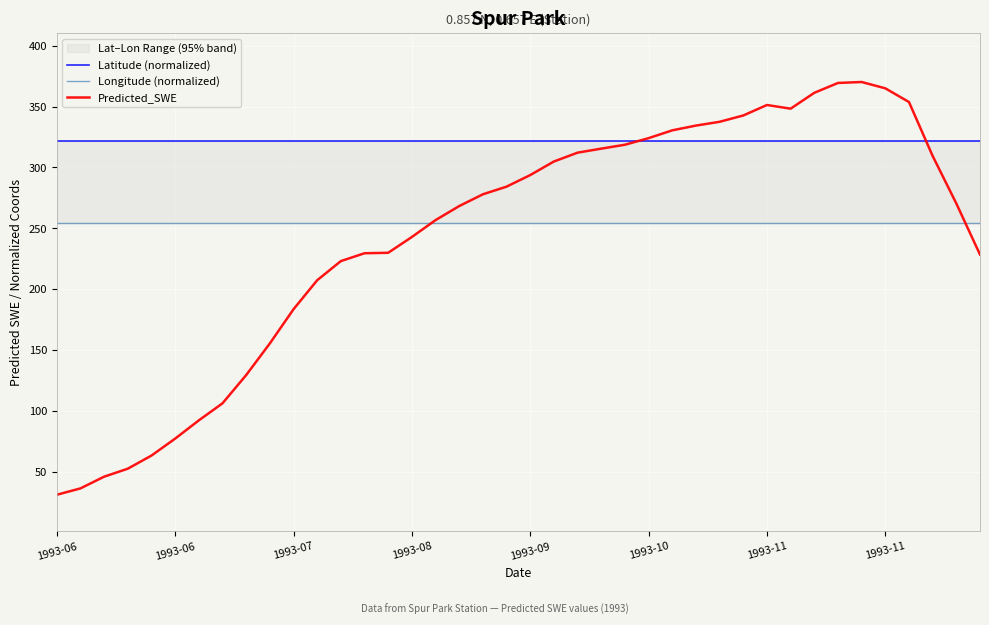

Between 25 and 38, which series saw the biggest shift?

Predicted_SWE